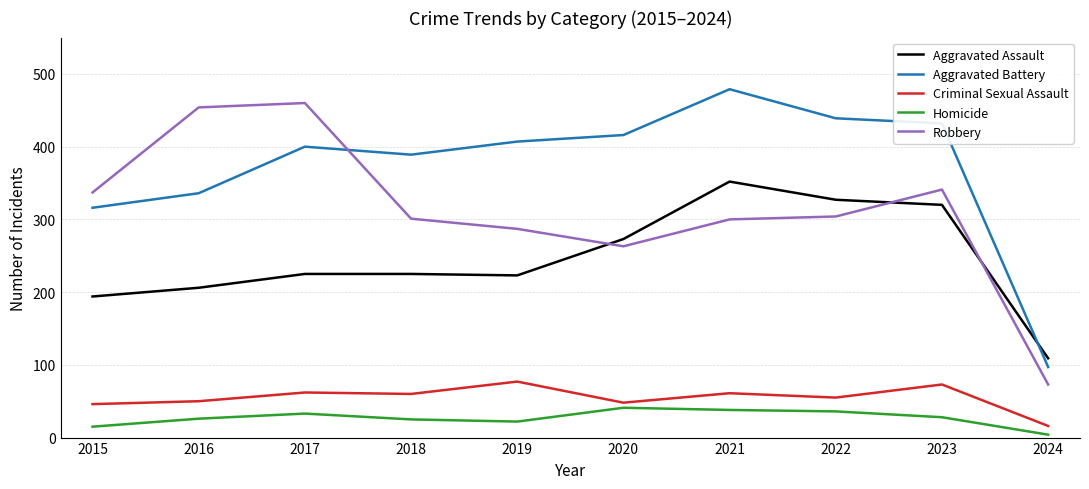

At 2020, list the series in order from smallest to largest.

Homicide, Criminal Sexual Assault, Robbery, Aggravated Assault, Aggravated Battery